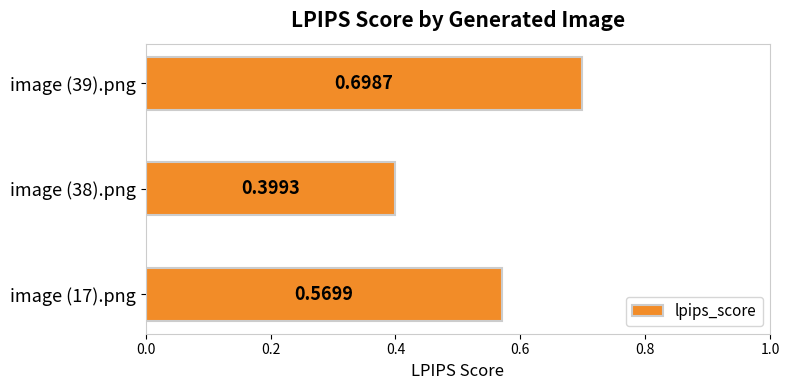

Which label corresponds to the largest value in the chart?

image (39).png